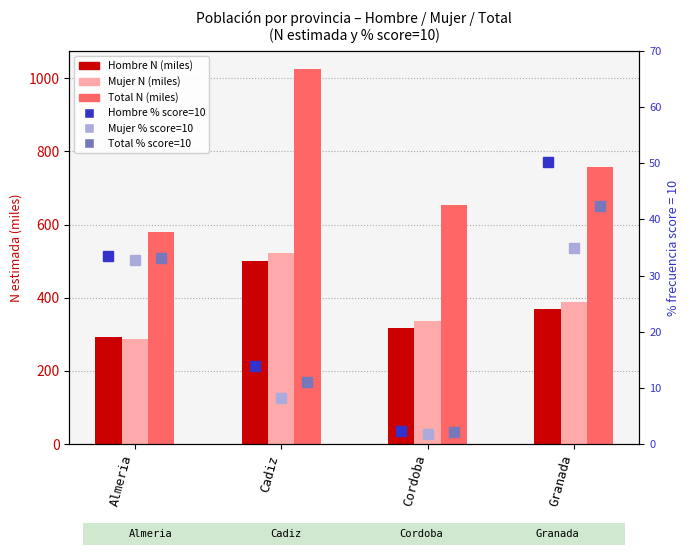

What is the smallest value displayed?

1.9